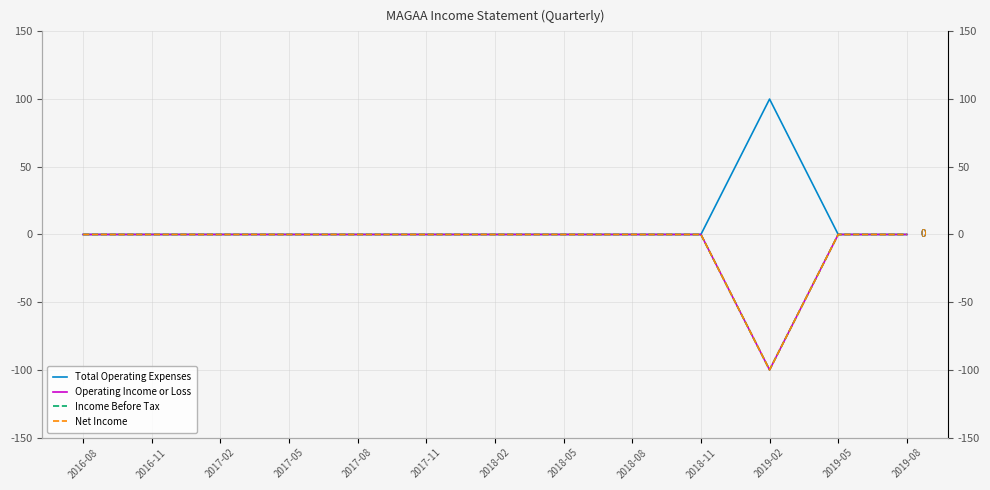

Which has a higher value, 2019-05 or 2018-05?

2019-05